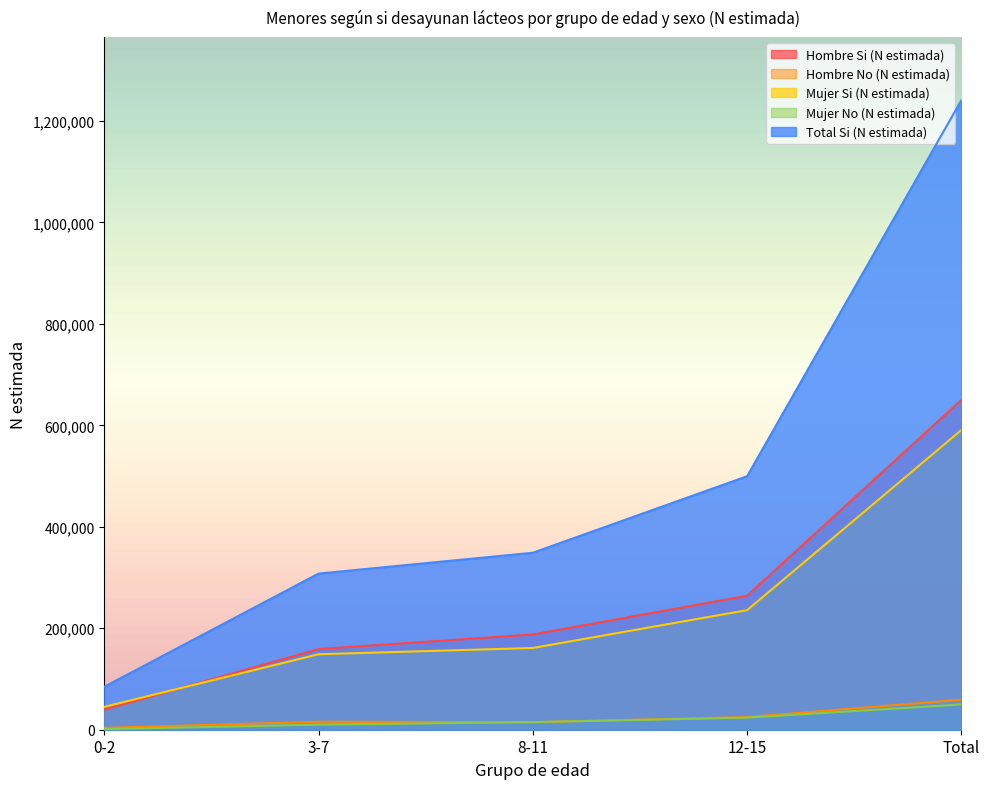

True or false: Total Si (N estimada) and Hombre Si (N estimada) cross at least once.

False